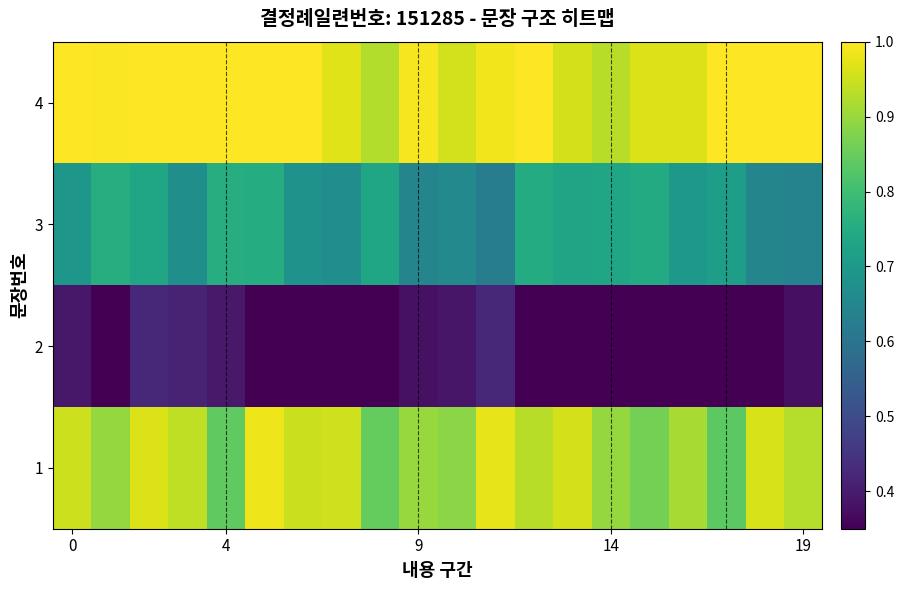

What is the minimum value shown in the chart?

0.3